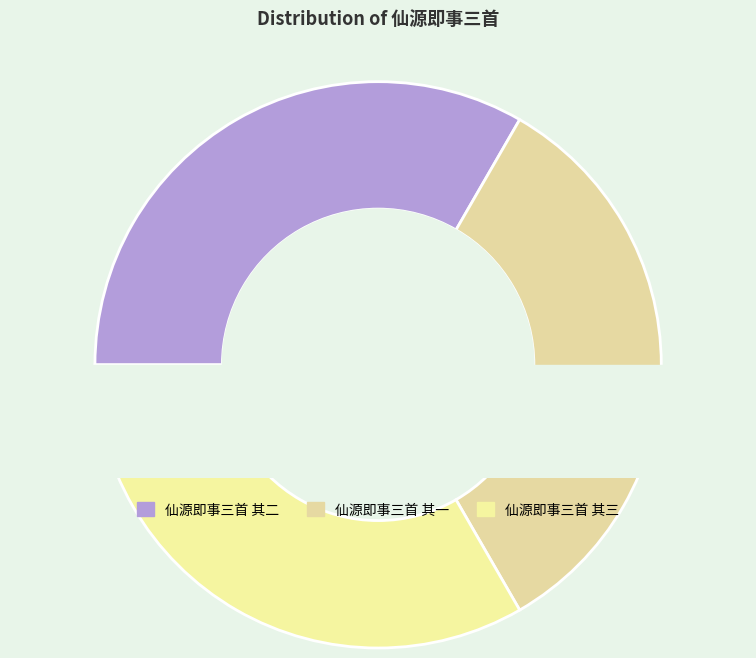

How much of the chart is everything except 仙源即事三首 其二?

66.7%